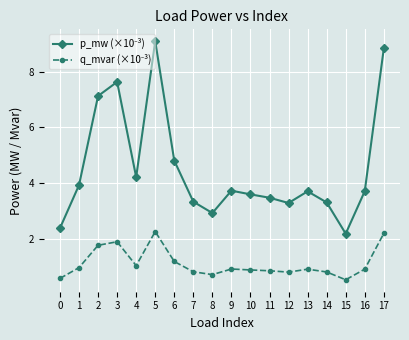

How many categories are shown in the chart?

18